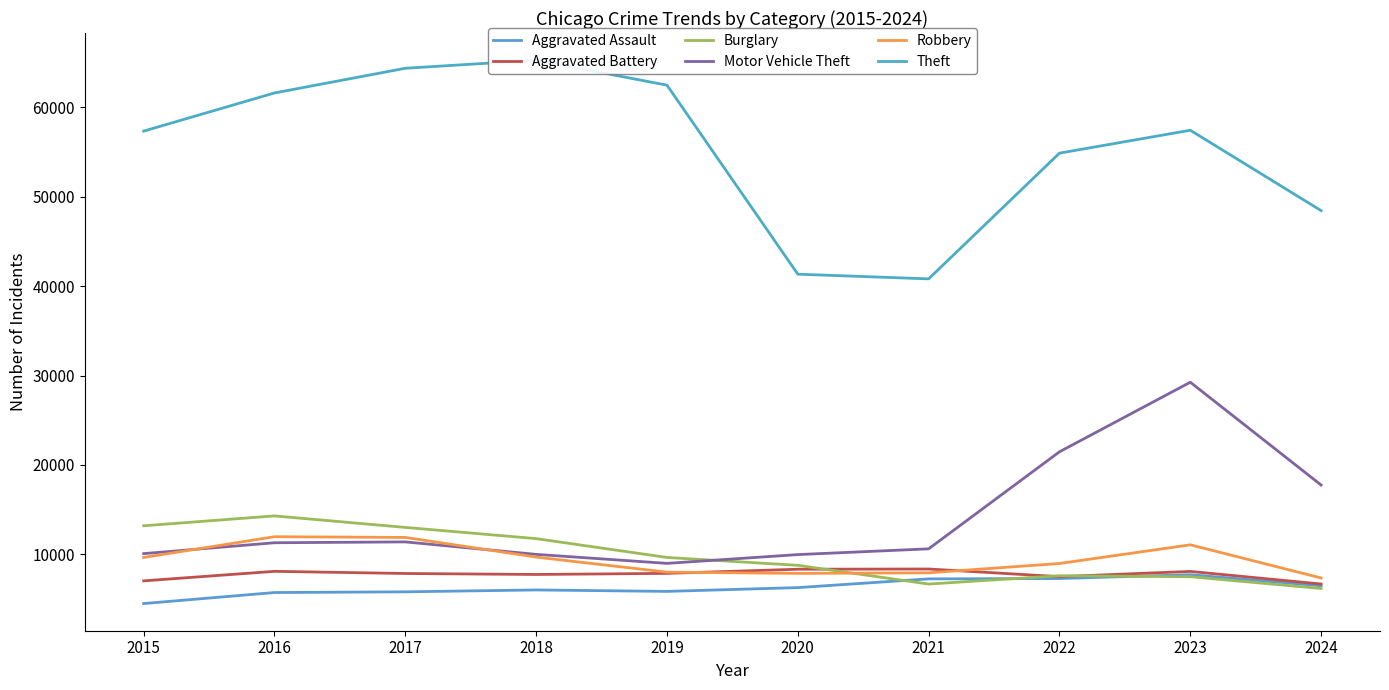

Which series has the widest spread of values?

Theft